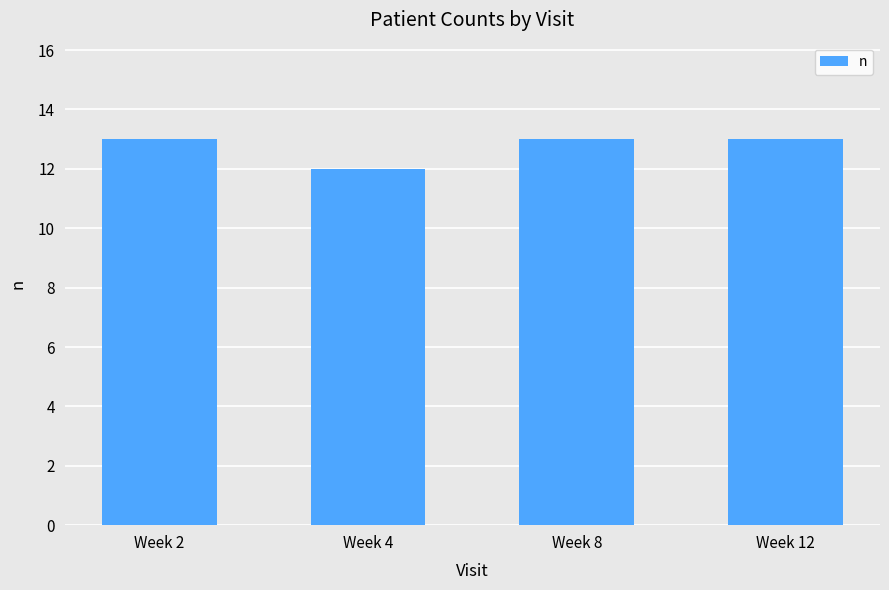

Reading right to left, what are all the values shown in this chart?

Week 12=13	Week 8=13	Week 4=12	Week 2=13